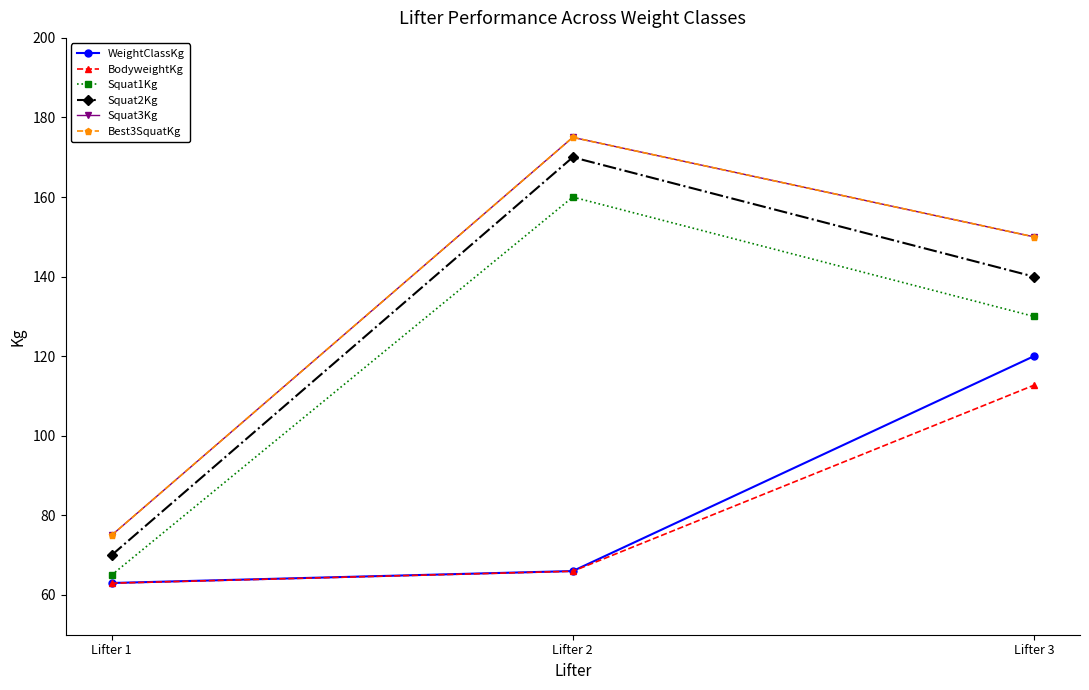

At which category is the sum across all series the highest?

Lifter 2